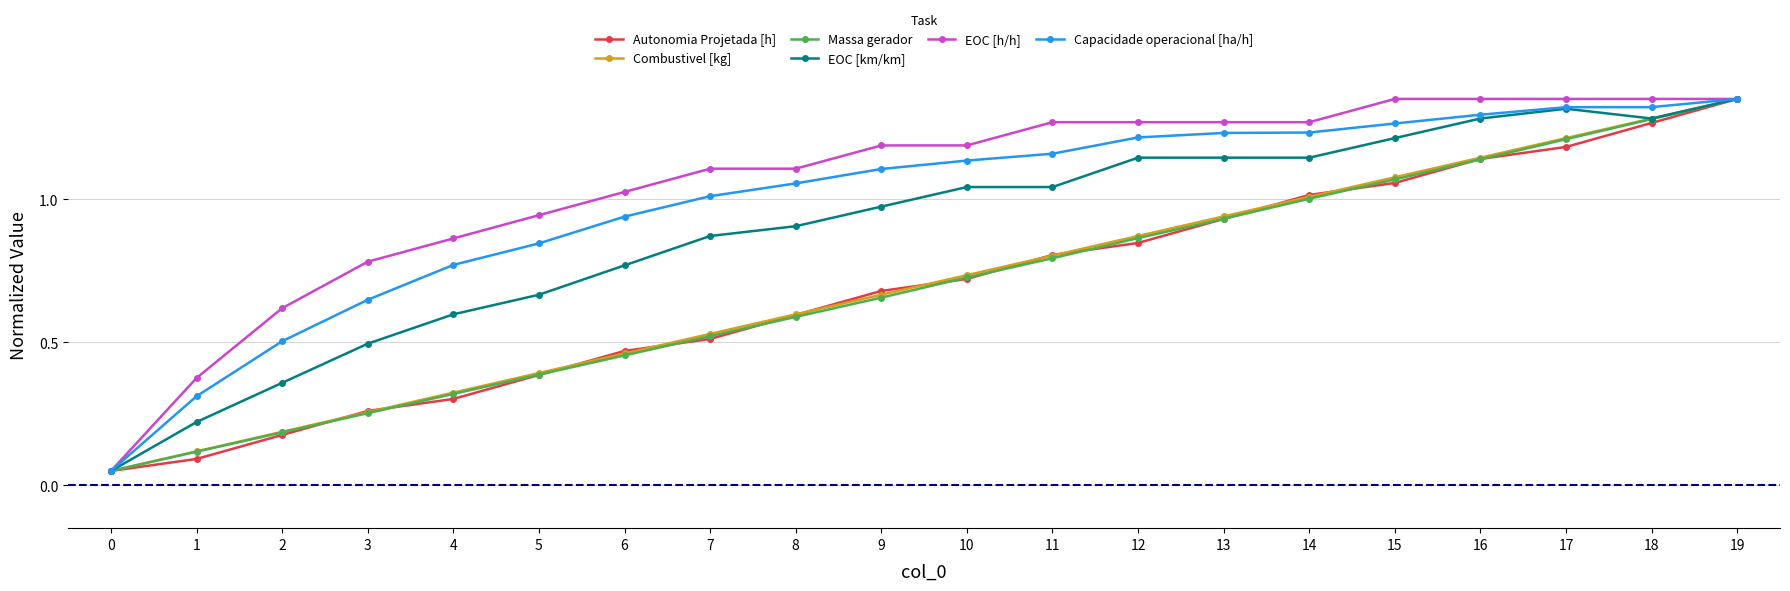

The Combustivel [kg] series shows 0.5 at 4. True or false?

False